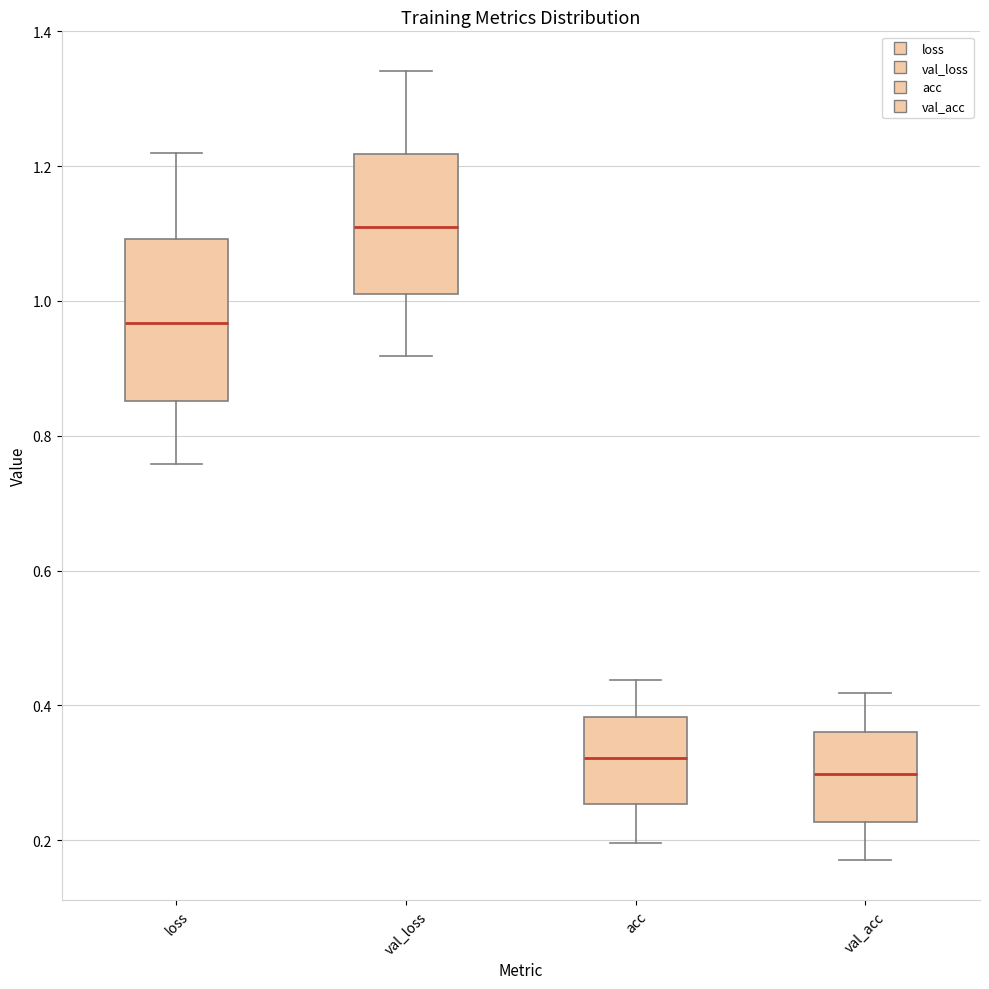

Reading left to right, transcribe this box plot: for each box, give where its median line is, the range the box spans, and where its two whiskers end, as read against the y-axis. The values are not printed on the chart, so give them approximately, as read against the axis.

loss: median 0.96, box 0.86 to 1.10, whiskers 0.76 to 1.22
val_loss: median 1.10, box 1.02 to 1.22, whiskers 0.92 to 1.34
acc: median 0.32, box 0.26 to 0.38, whiskers 0.20 to 0.44
val_acc: median 0.30, box 0.22 to 0.36, whiskers 0.16 to 0.42